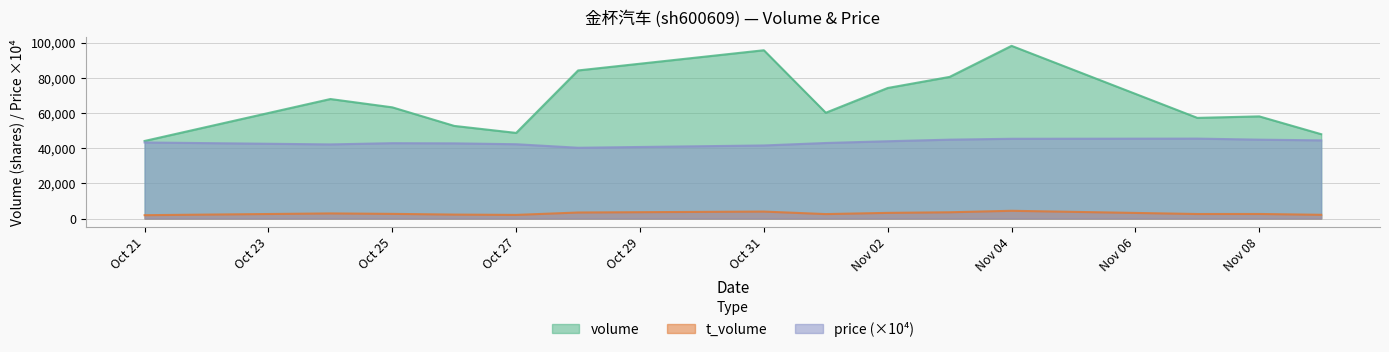

True or false: t_volume and volume cross at least once.

False